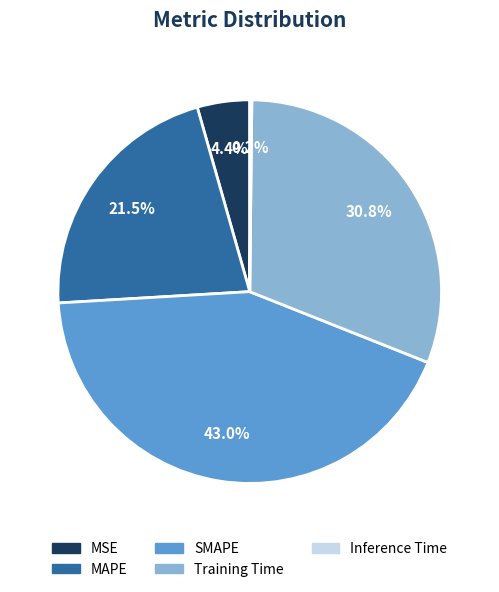

Which category has the biggest portion of the pie?

SMAPE